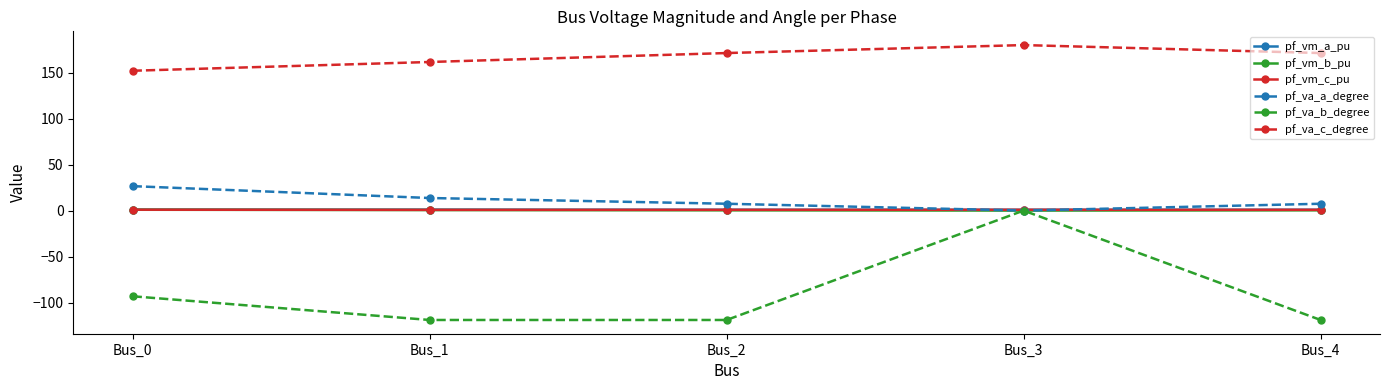

In pf_va_c_degree, how many points are higher than both neighbors (excluding endpoints)?

1